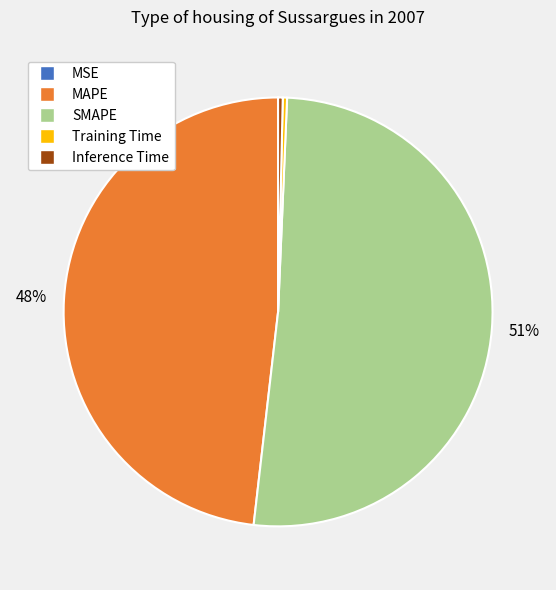

To the nearest percent, what is the average slice percentage?

20%